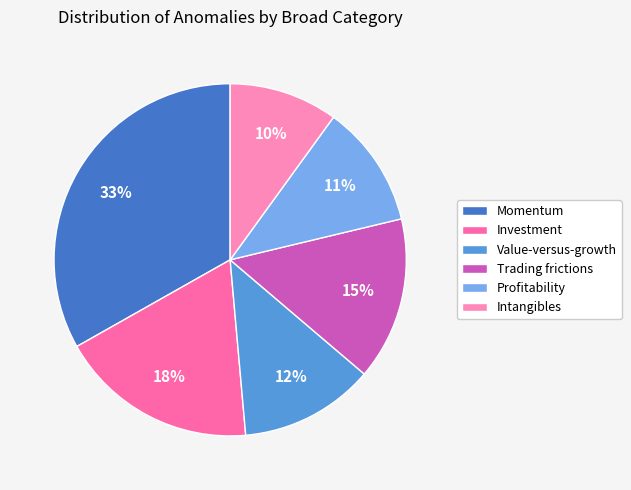

True or false: Intangibles accounts for 10% of the total.

True